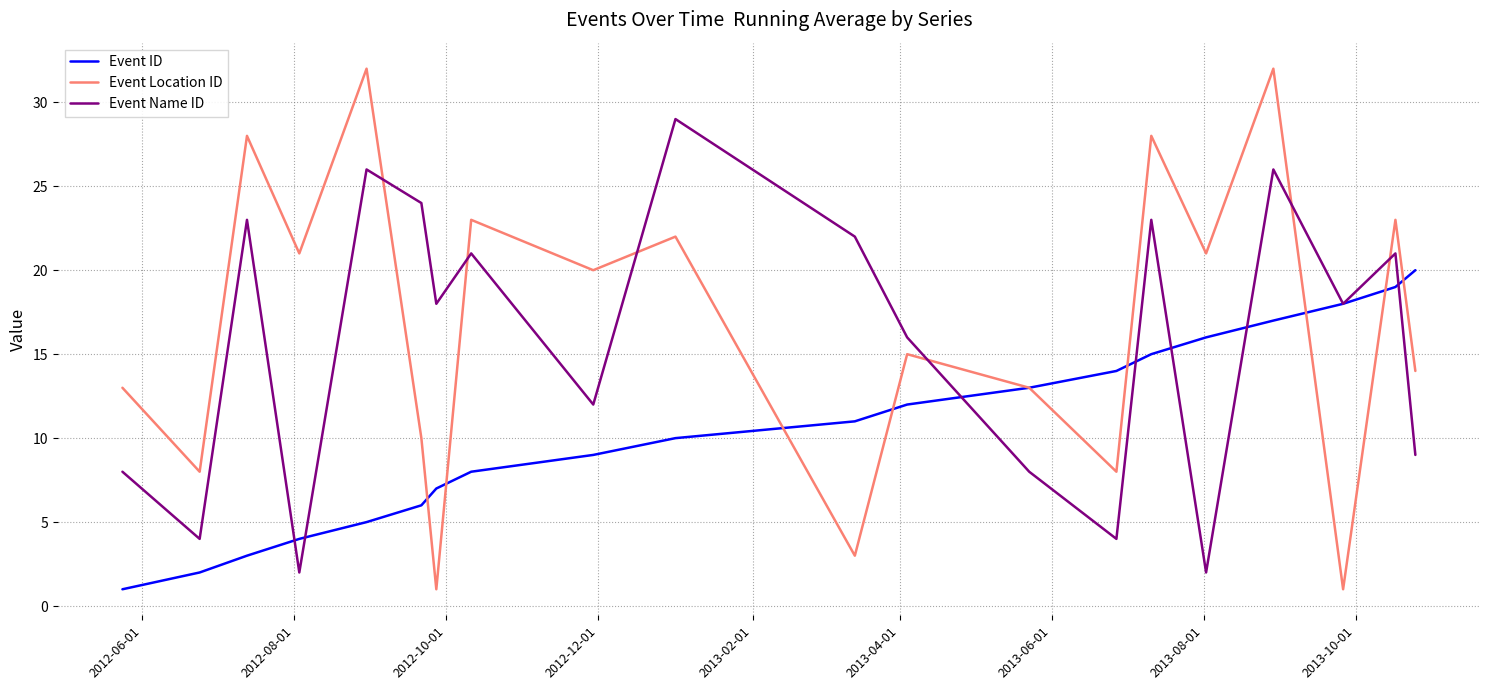

Which series has the largest total across all categories?

Event Location ID